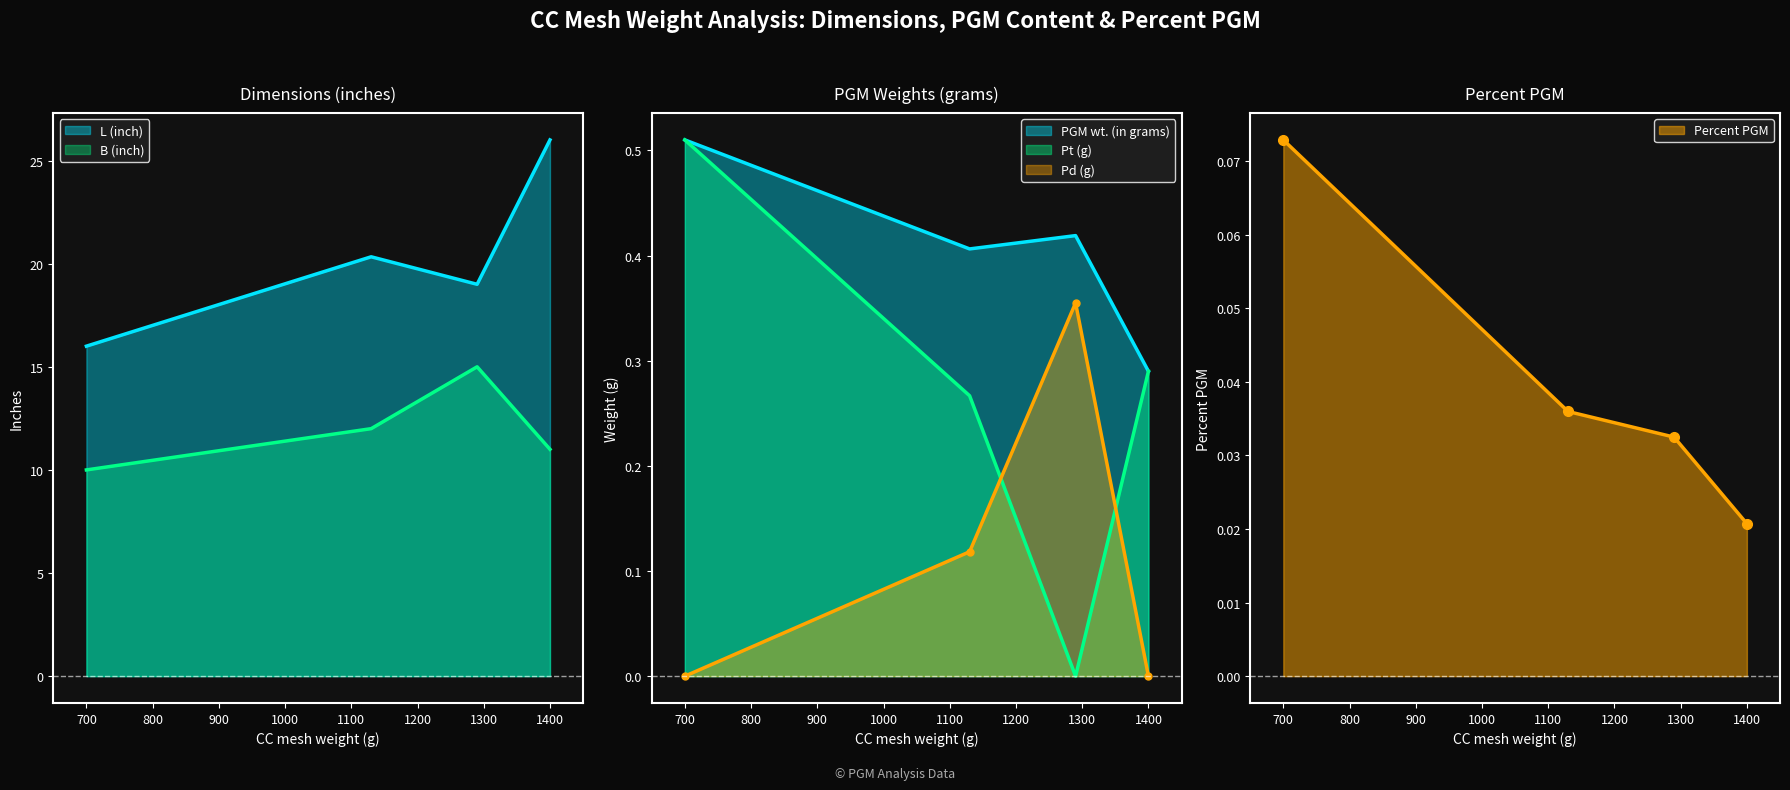

True or false: Pd (g) and L (inch) cross at least once.

False